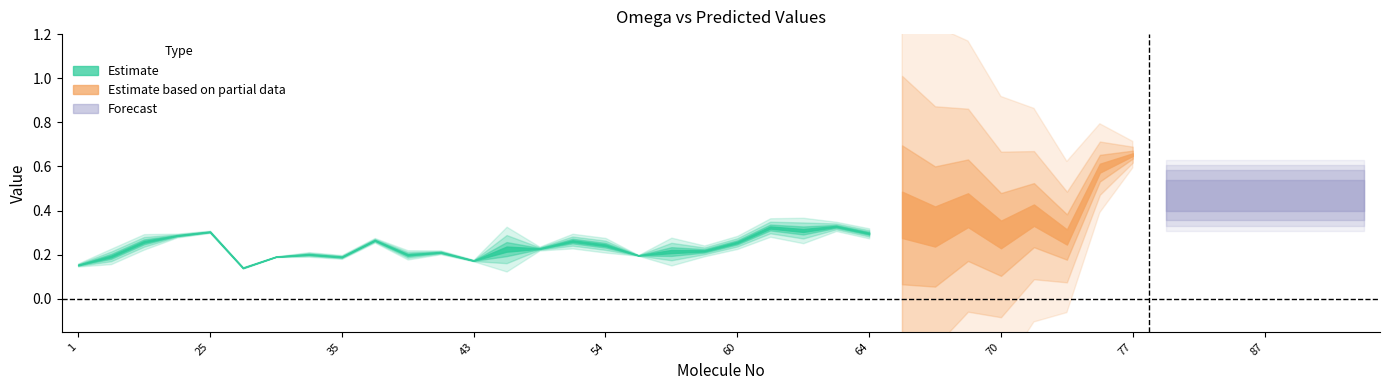

True or false: pred has a value of 0.5 at 24.

False